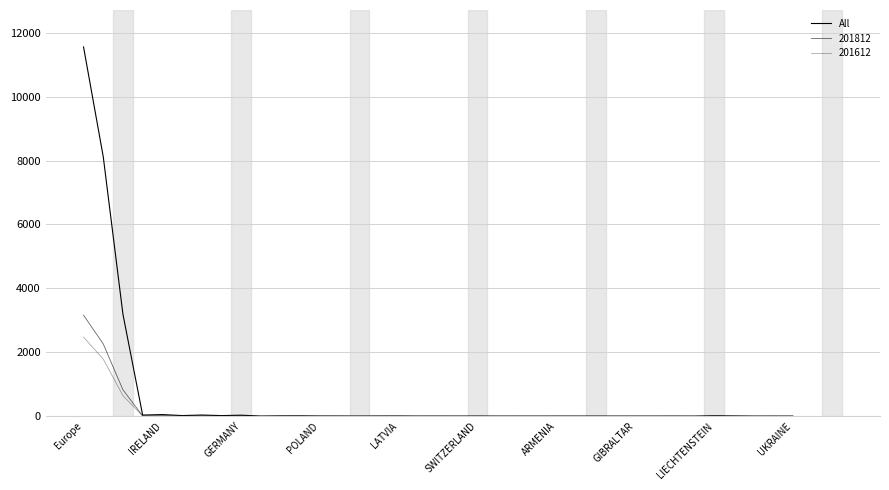

How many lines are shown in the chart?

3